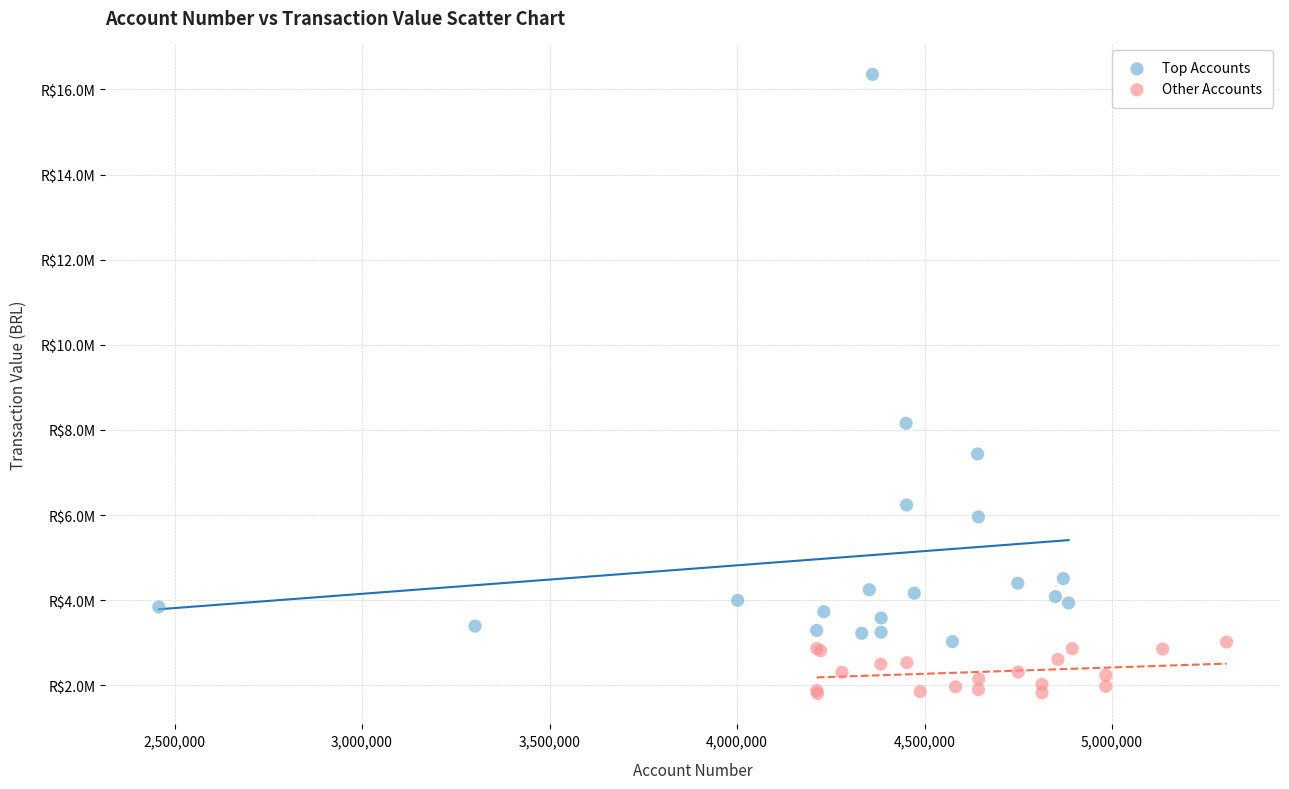

Which series reaches the maximum Y coordinate?

Top Accounts